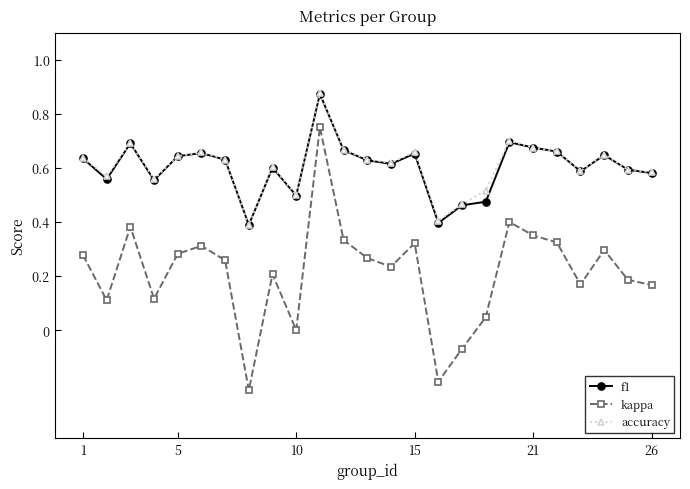

True or false: f1 and kappa cross at least once.

False